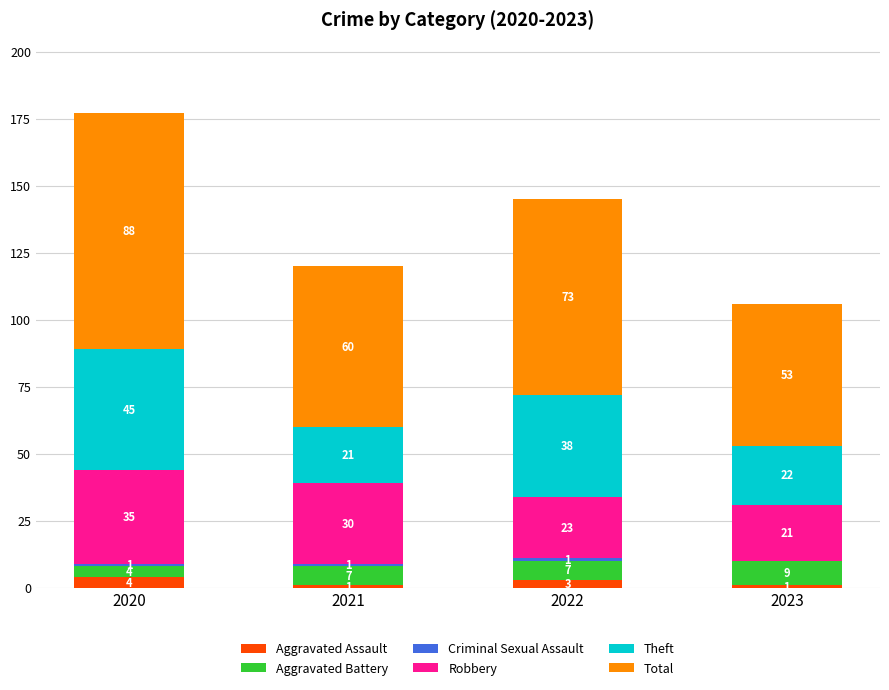

Are the bars horizontal?

No